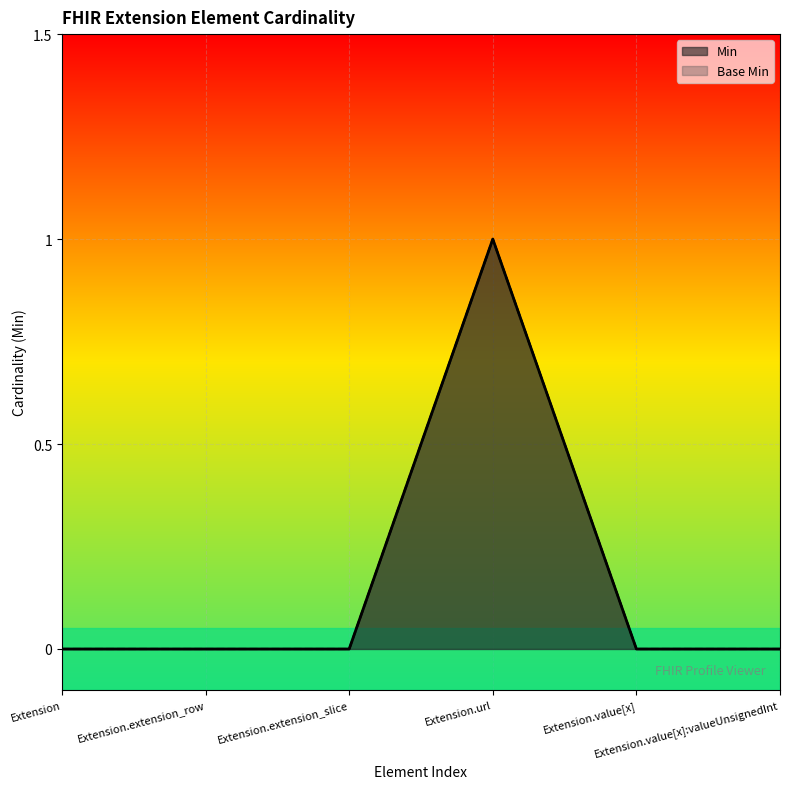

True or false: Min and Base Min intersect in this chart.

False